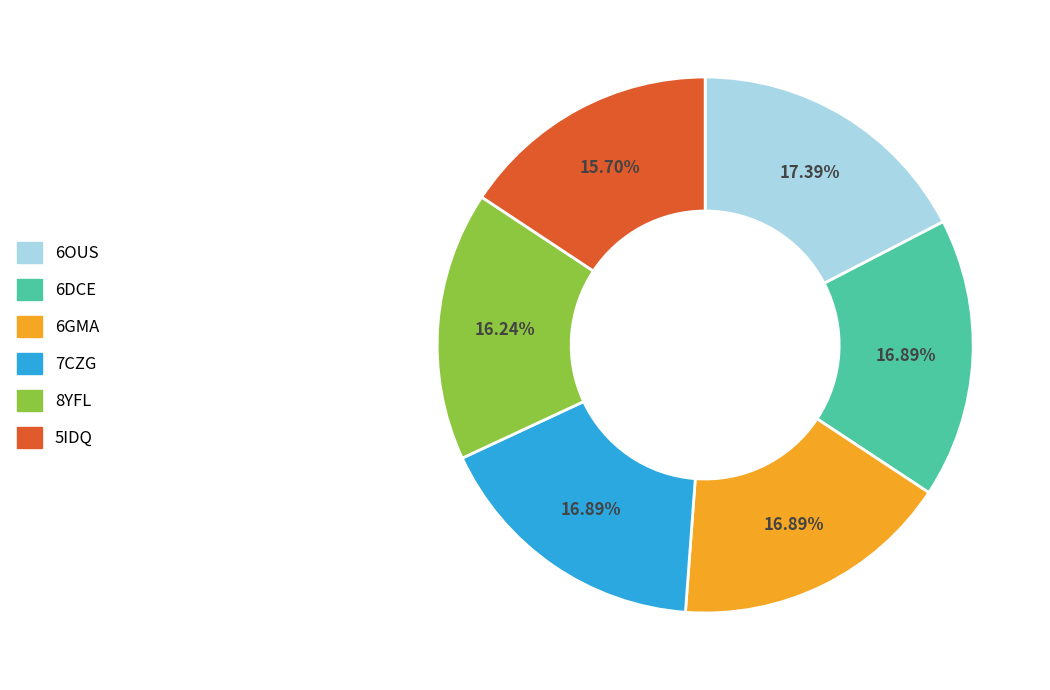

To the nearest percent, what percentage of the pie is 6GMA?

17%